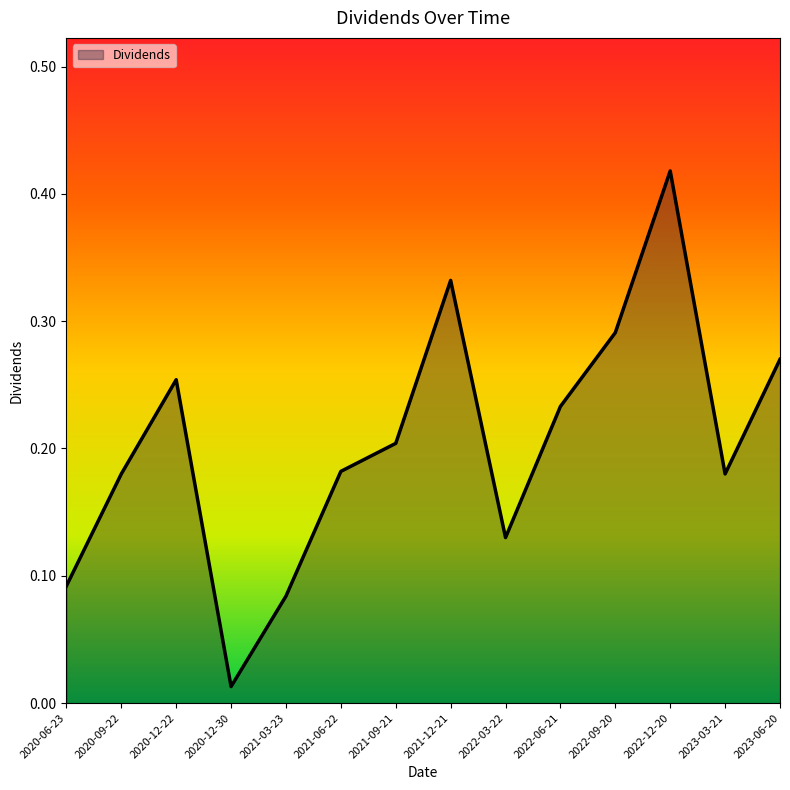

What position from the right is 2021-09-21?

8